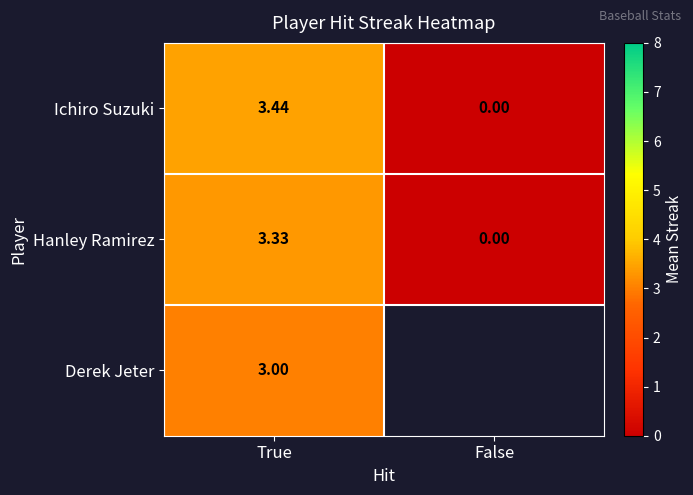

Where does the Ichiro Suzuki series first go above 3?

True